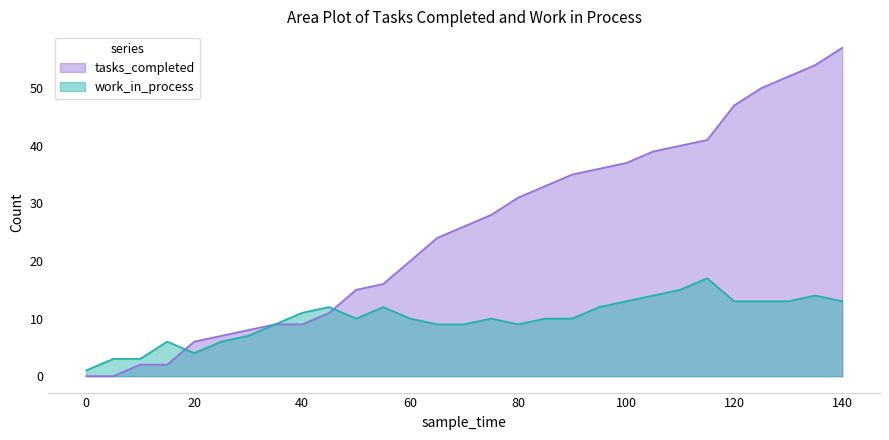

The value of work_in_process at 115 is 12. True or false?

False